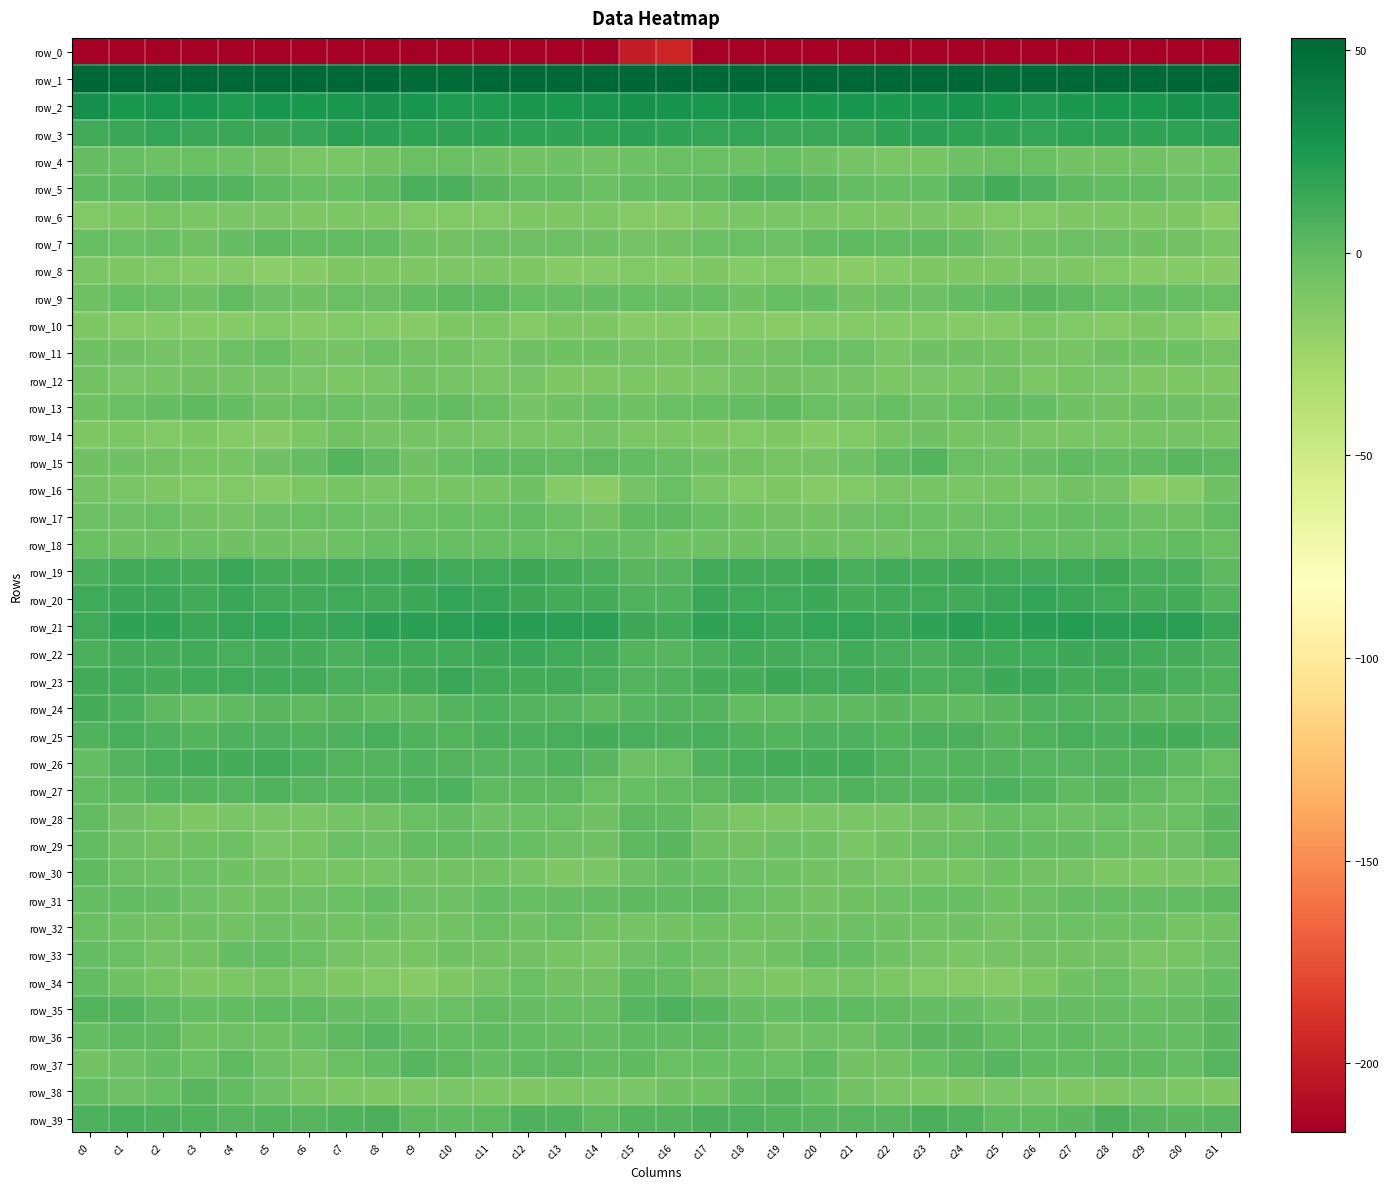

How many data points does each series have?

32